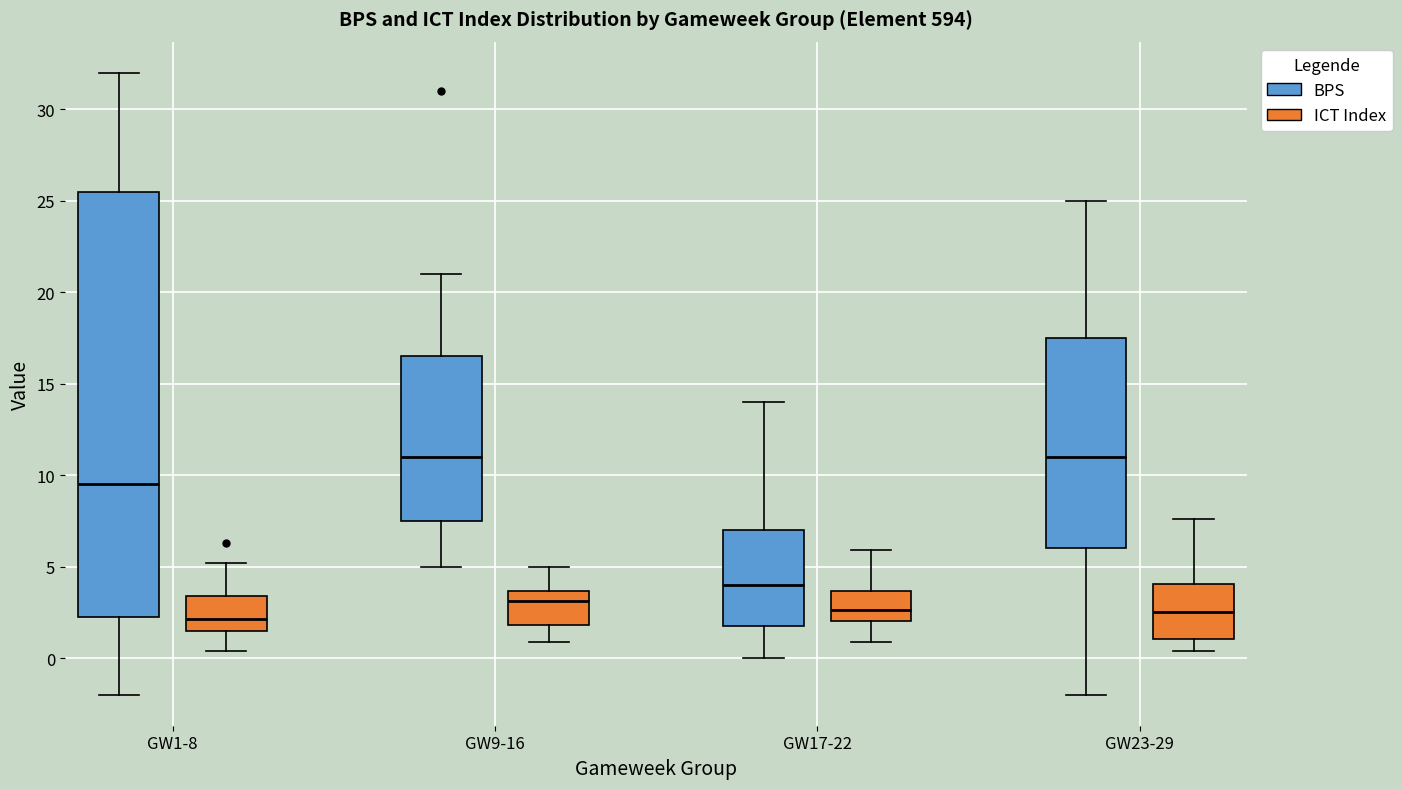

Which box is the tallest, from its lower edge to its upper edge?

GW1-8 (BPS)